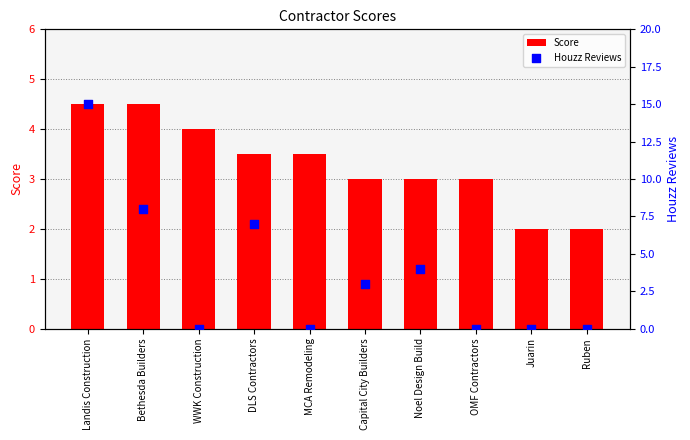

Which series has the largest total across all categories?

Houzz Reviews